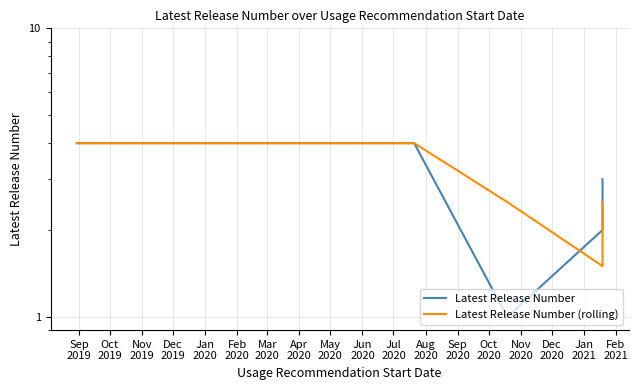

Is it true that Latest Release Number equals 2.3 at Sep
2019?

False